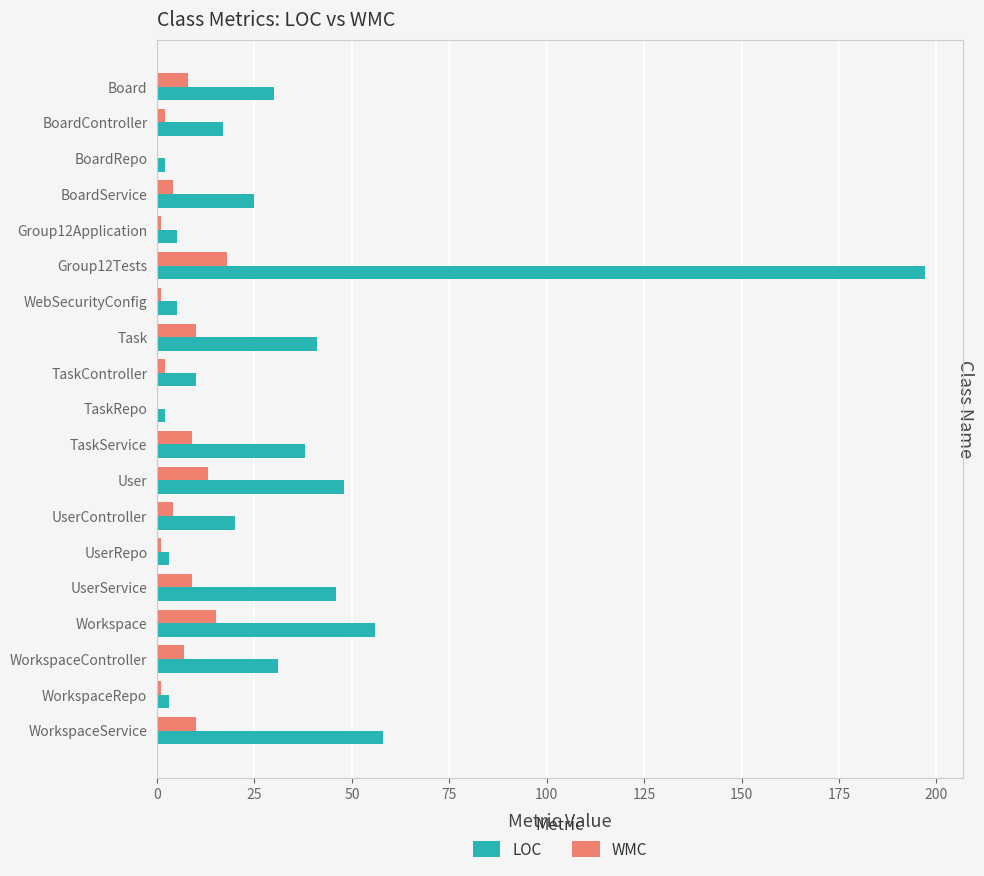

What is the sum of all LOC values?

637